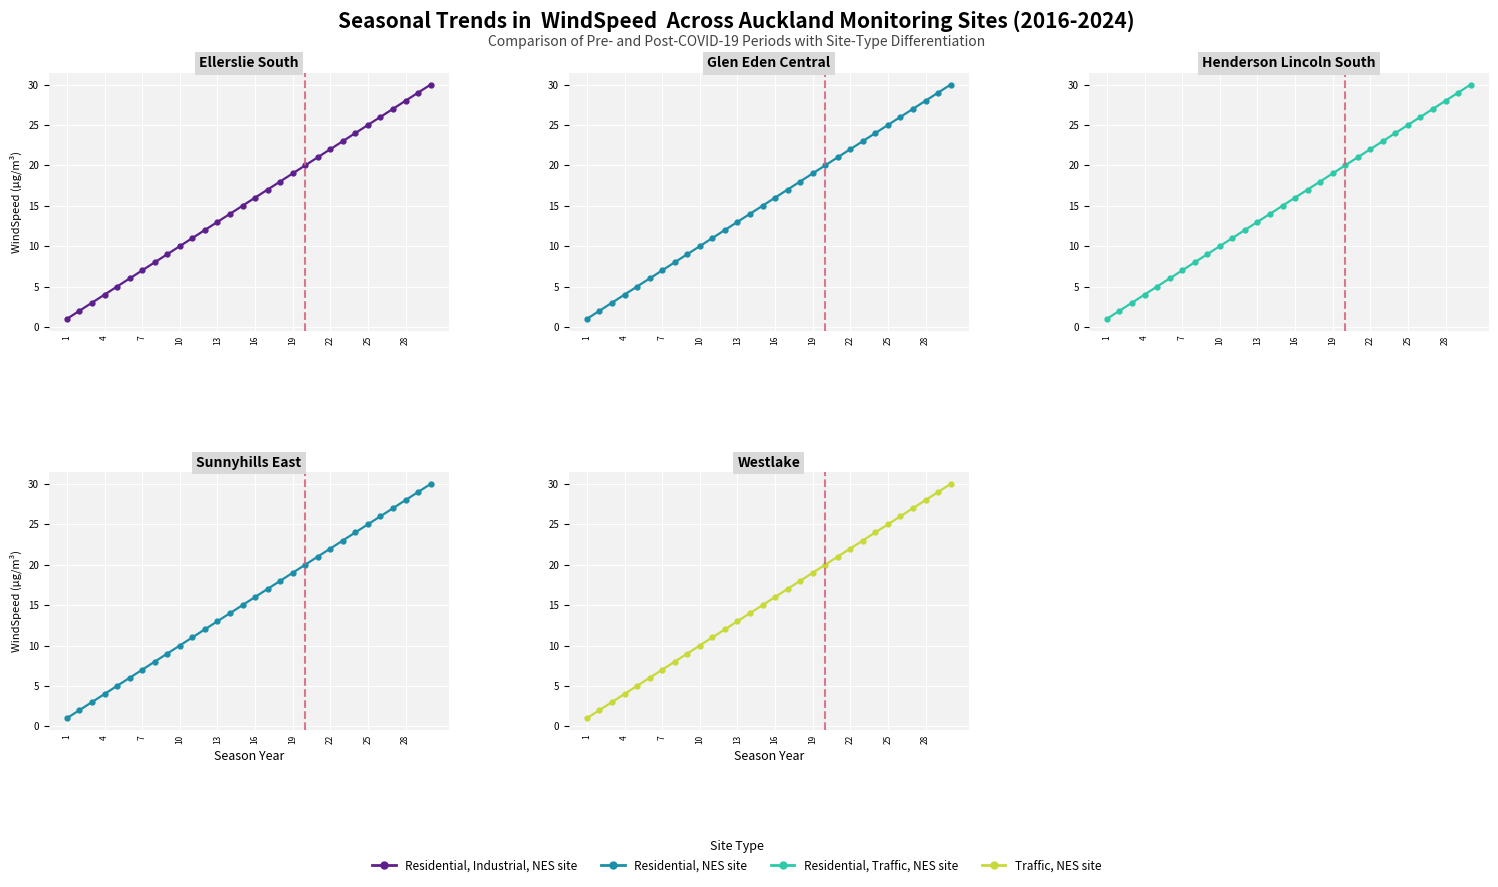

List the series in order of their peak value, highest first.

Ellerslie South, Glen Eden Central, Henderson Lincoln South, Sunnyhills East, Westlake